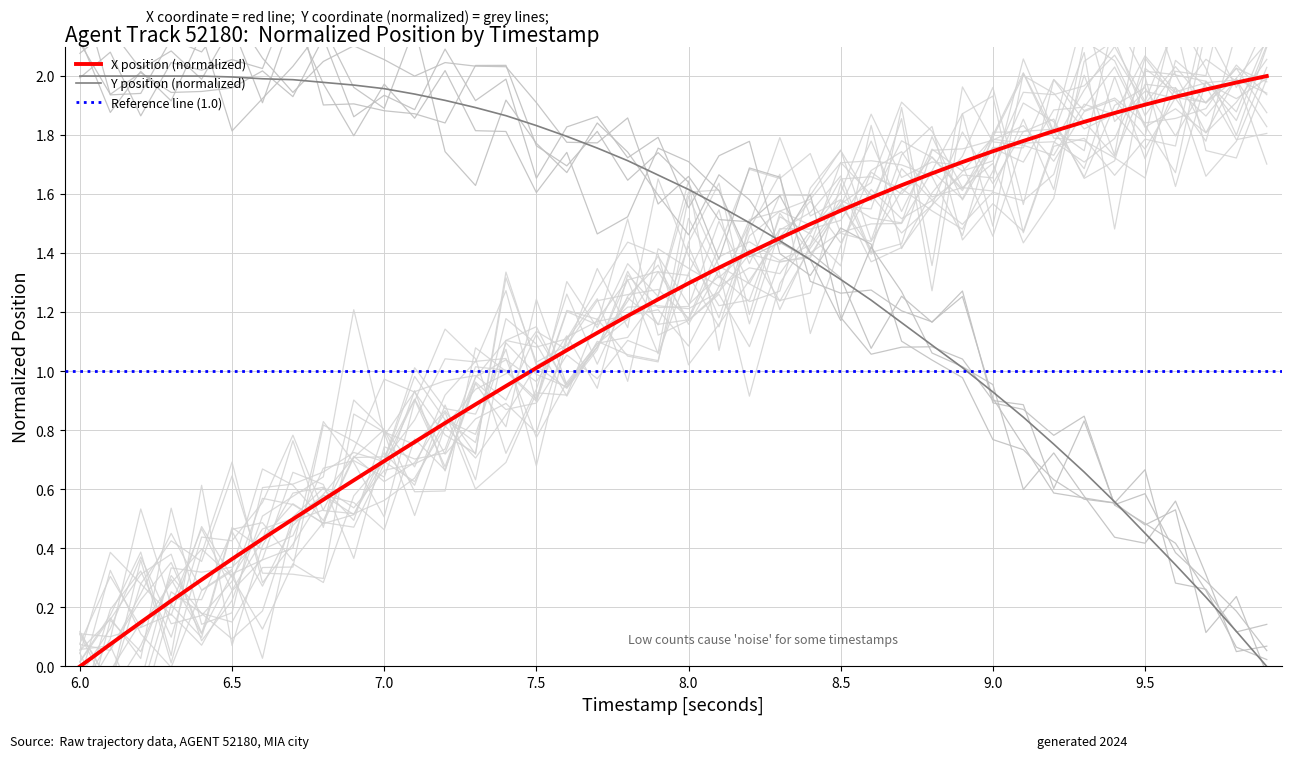

How many values in the Y series are below 1?

10